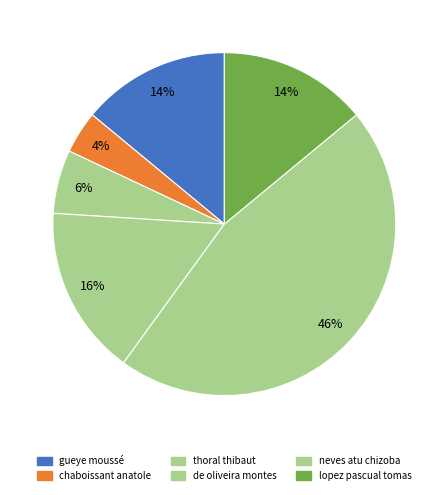

Rank the categories by value from highest to lowest.

neves atu chizoba eduardo, de oliveira montes da silva petrus, gueye moussé, lopez pascual tomas, thoral thibaut, chaboissant anatole